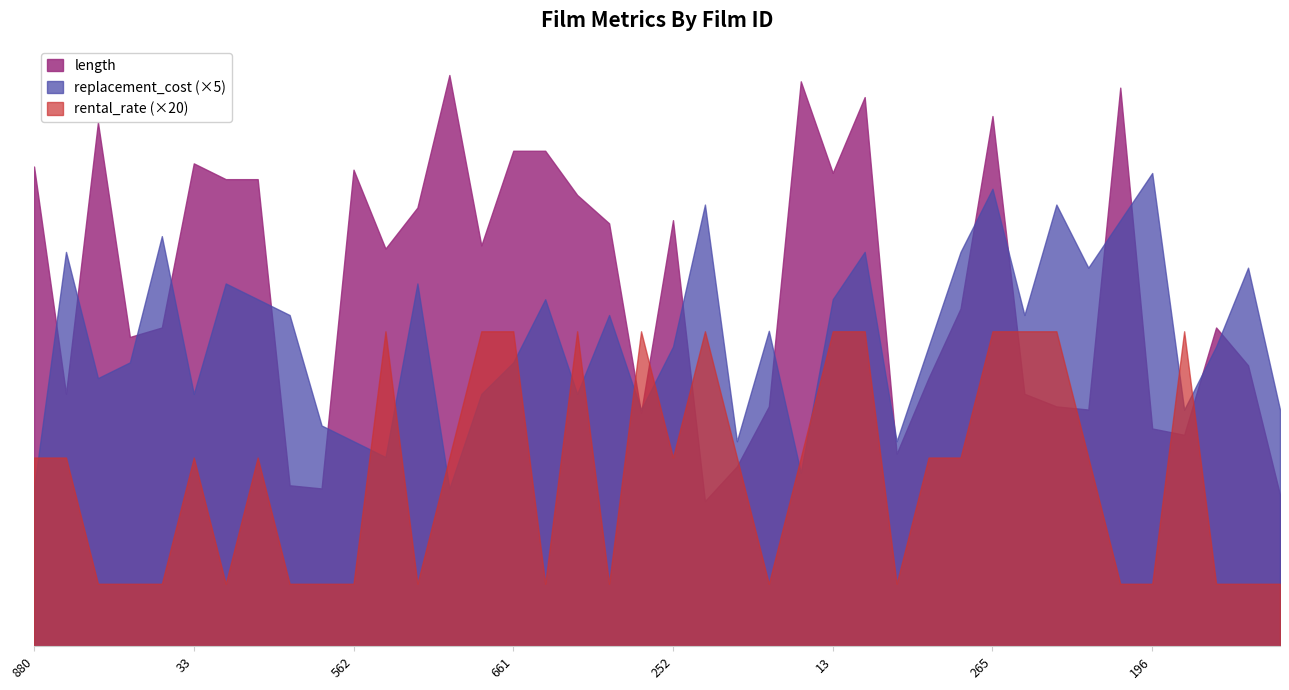

What is the sum of all rental_rate values?

109.6